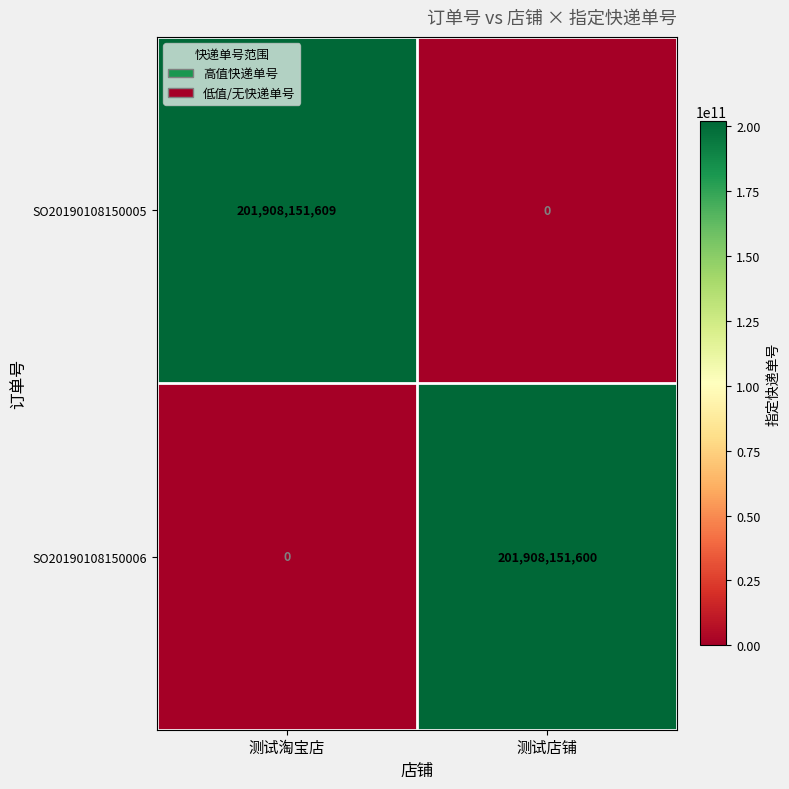

How many categories are shown in the chart?

2